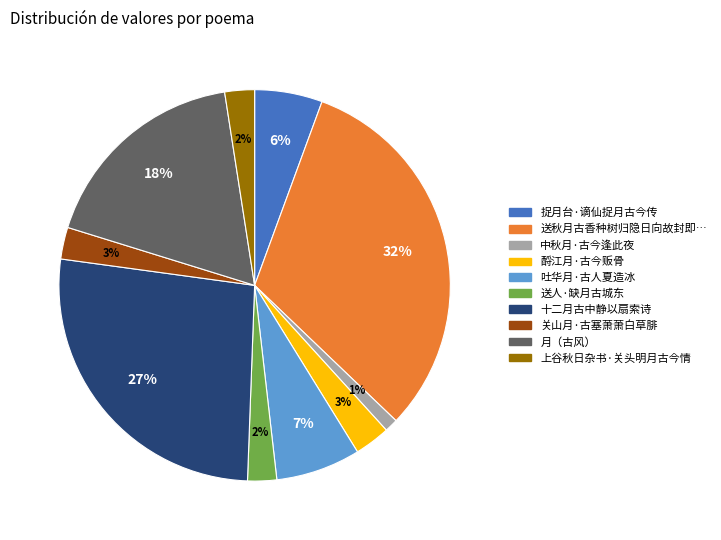

To the nearest percent, what is the average slice percentage?

10%